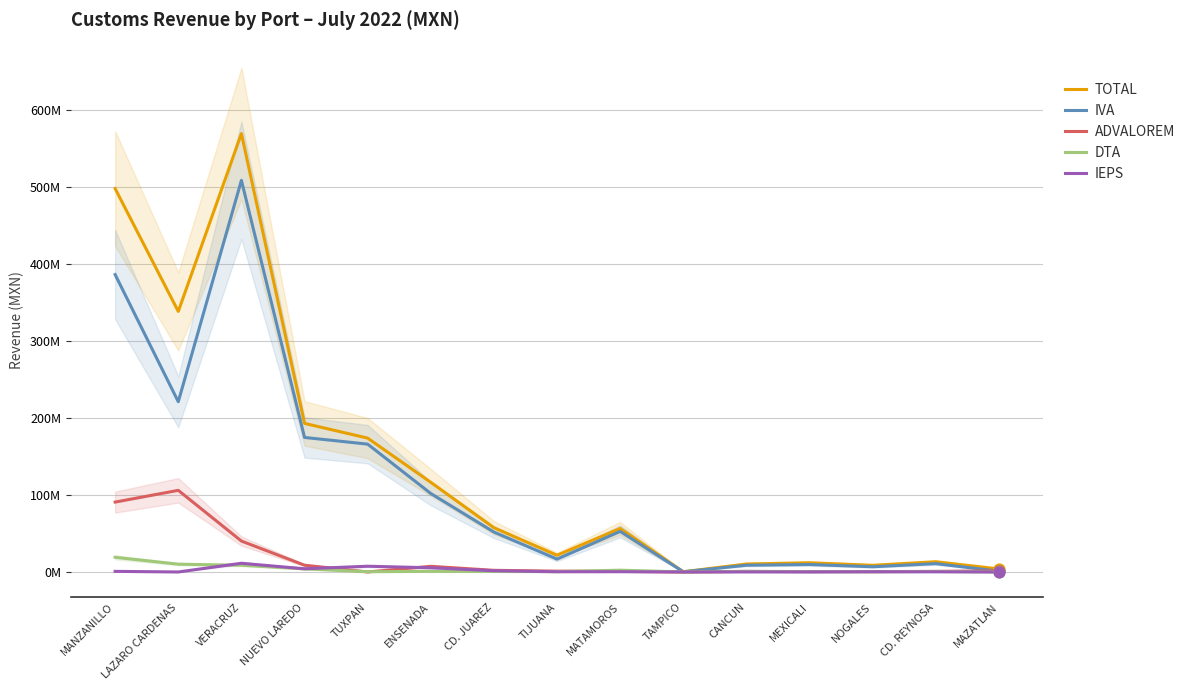

Which series has the largest total across all categories?

TOTAL